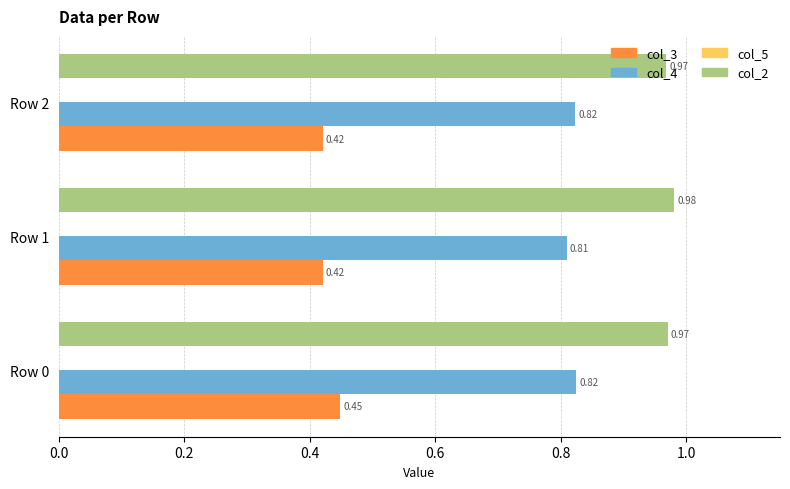

Which series has the largest total across all categories?

col_2